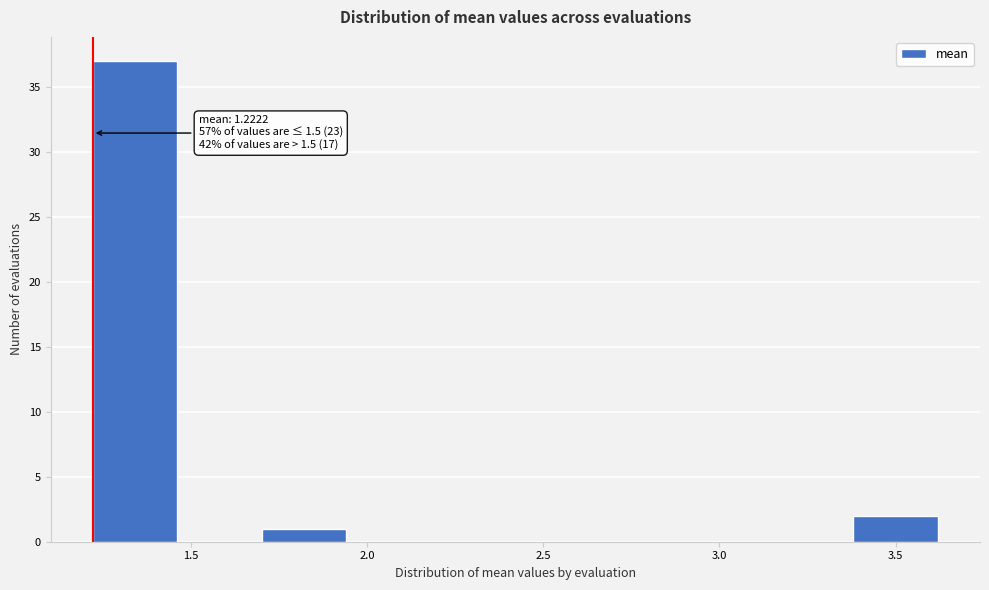

Which range on the x-axis has the tallest bar?

1.20 to 1.45